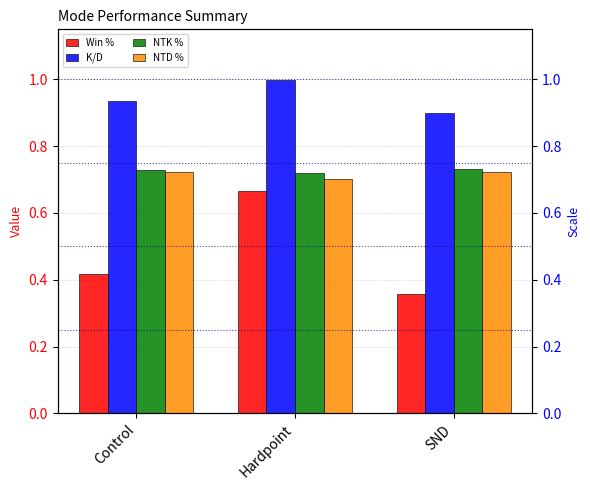

List the labels in order of NTK % value, smallest first.

Hardpoint, Control, SND